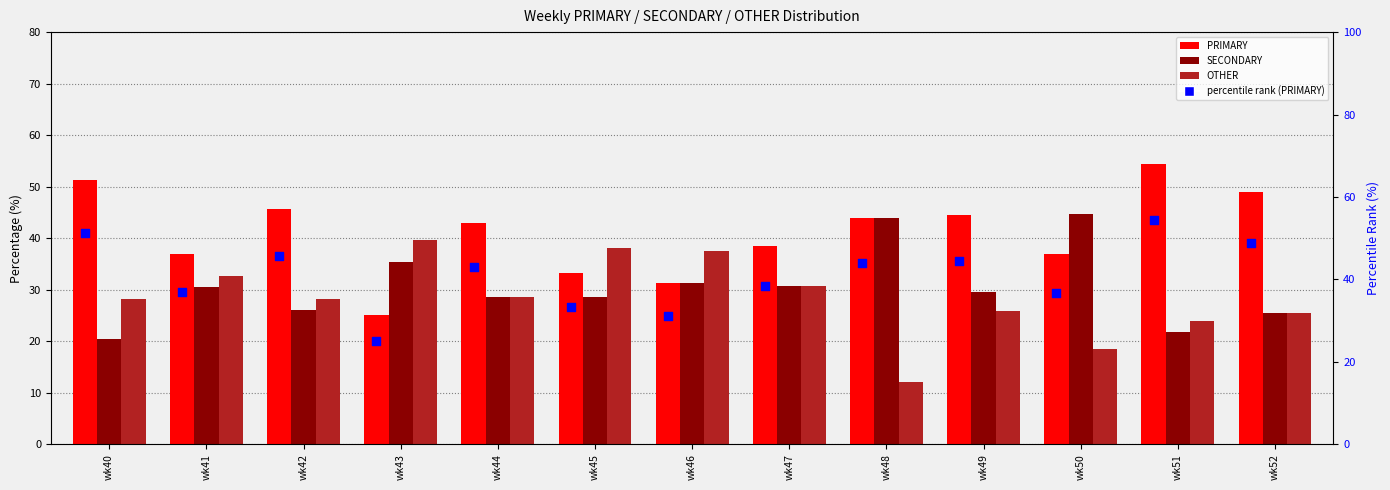

Is the value of OTHER at wk51 greater than the value of SECONDARY at wk51?

Yes